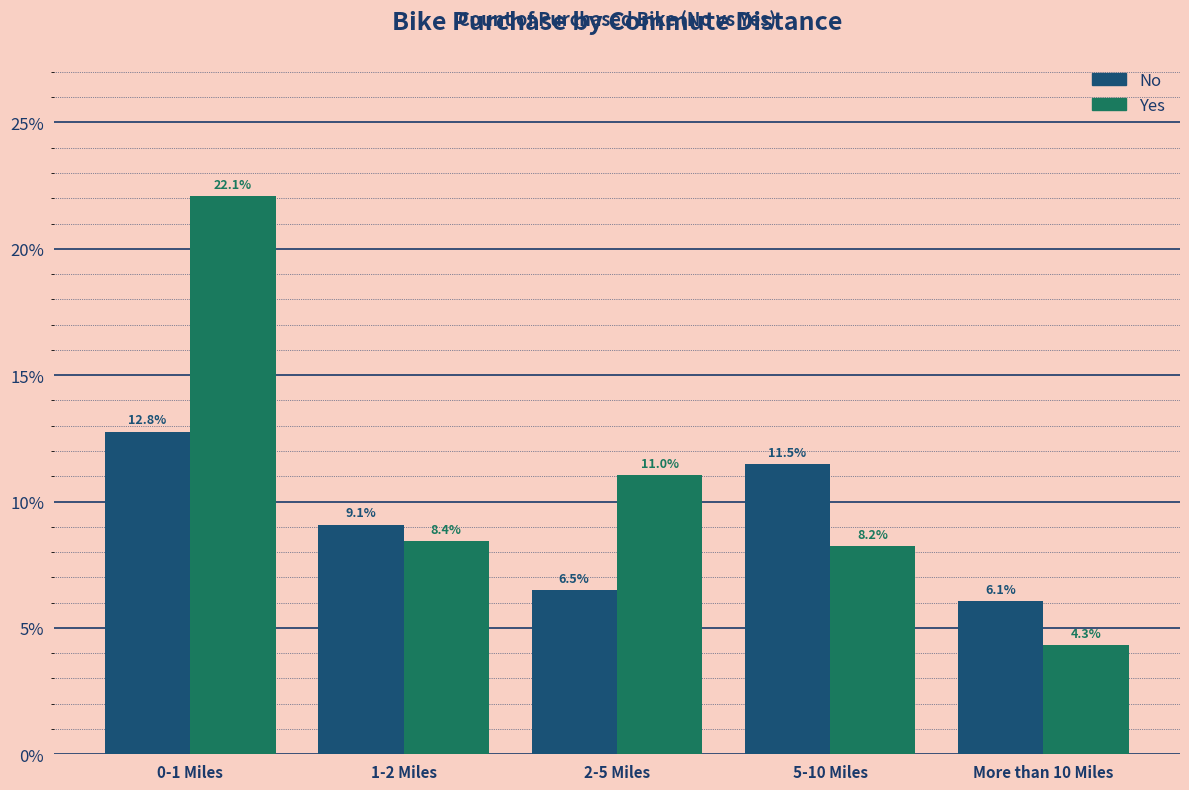

Reading right to left, transcribe all the data shown in this chart.

No: More than 10 Miles=6.1	5-10 Miles=11.5	2-5 Miles=6.5	1-2 Miles=9.1	0-1 Miles=12.8
Yes: More than 10 Miles=4.3	5-10 Miles=8.2	2-5 Miles=11.0	1-2 Miles=8.4	0-1 Miles=22.1